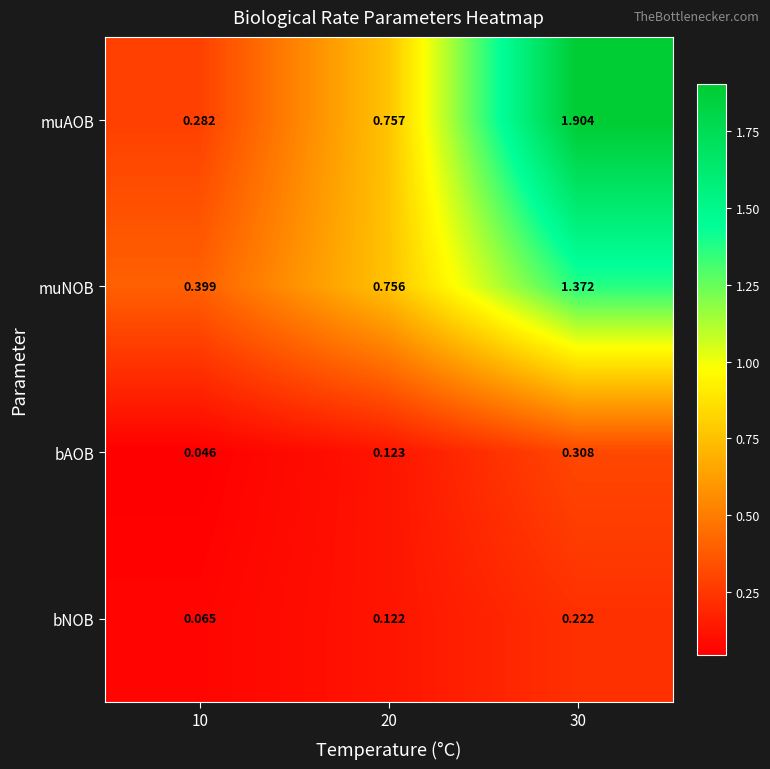

Is the value of bNOB at 30 greater than the value of muNOB at 30?

No